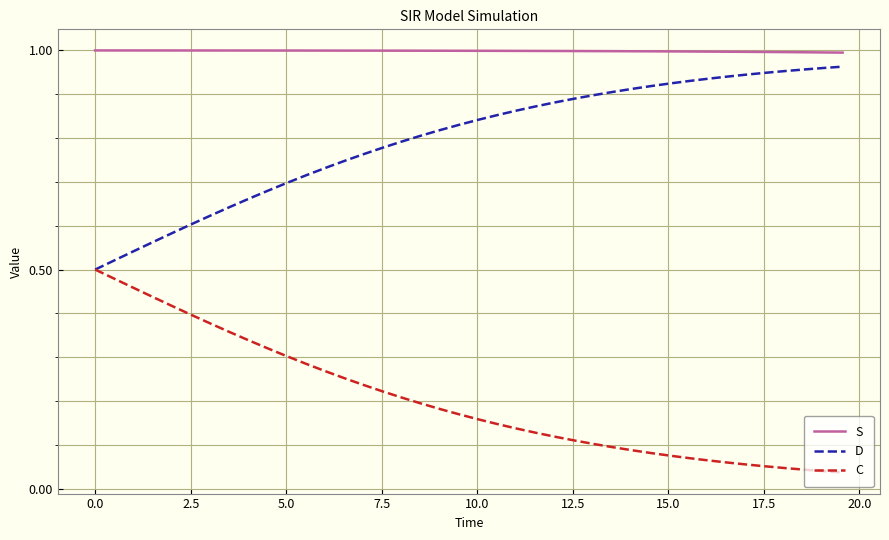

True or false: S and C intersect in this chart.

False